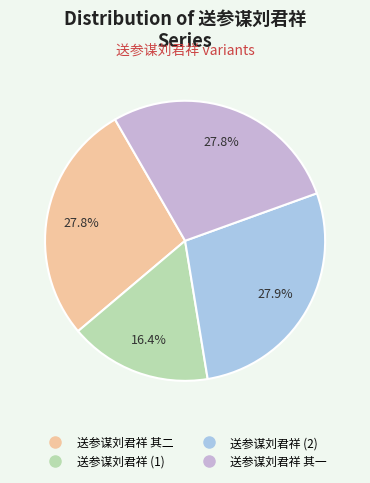

To the nearest percent, what is the average slice percentage?

25%